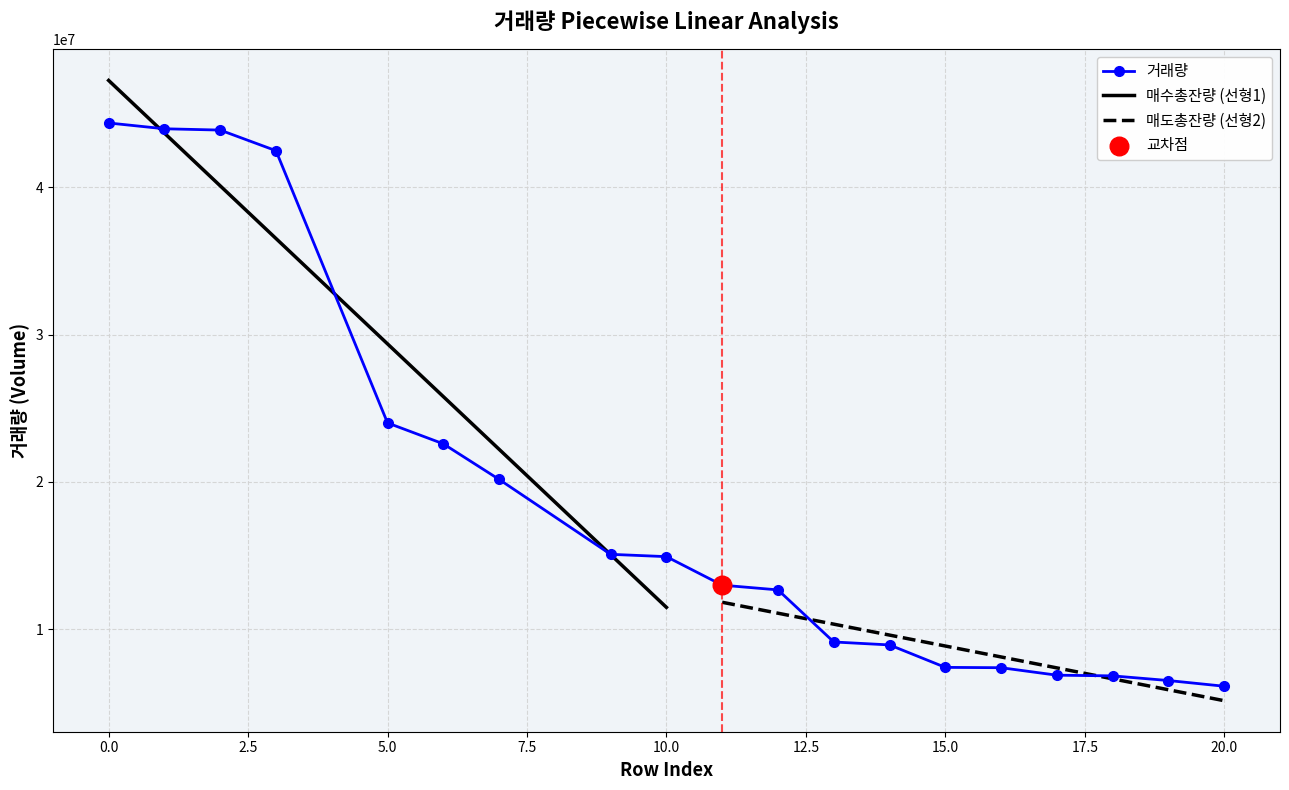

Which series has the largest total across all categories?

거래량